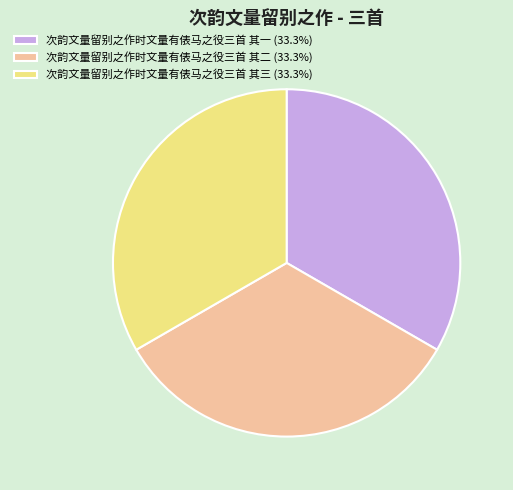

Is there a majority slice in this chart?

No